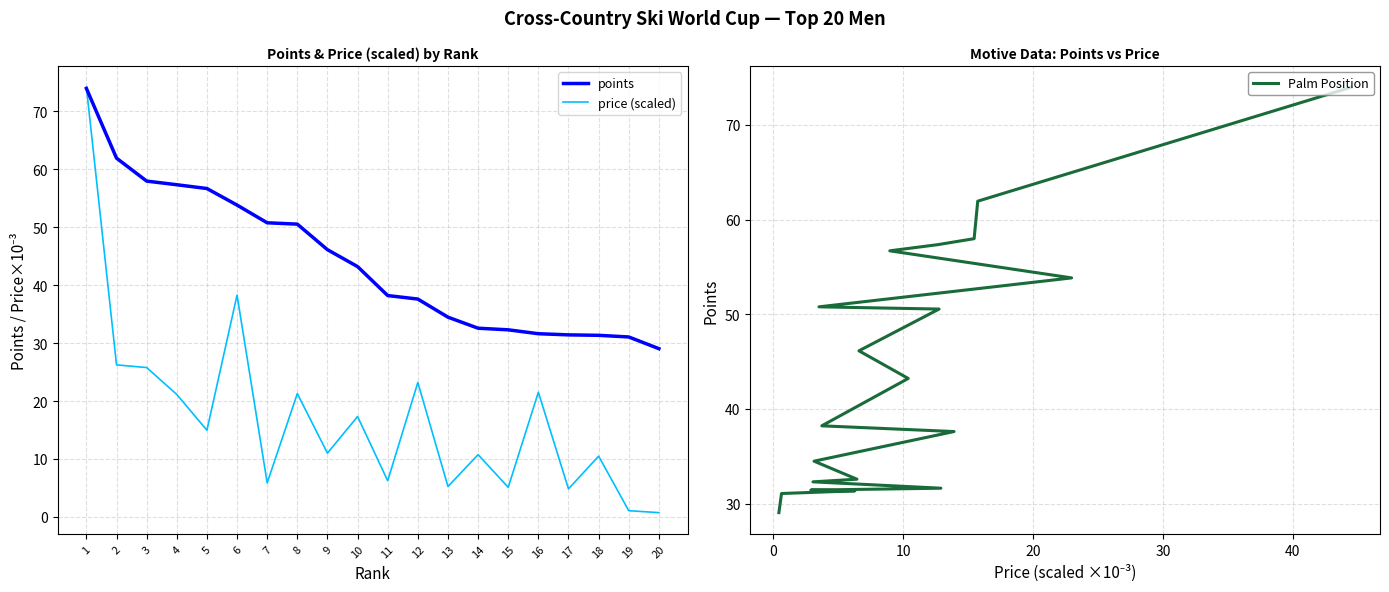

What is the greatest value displayed?

74.2